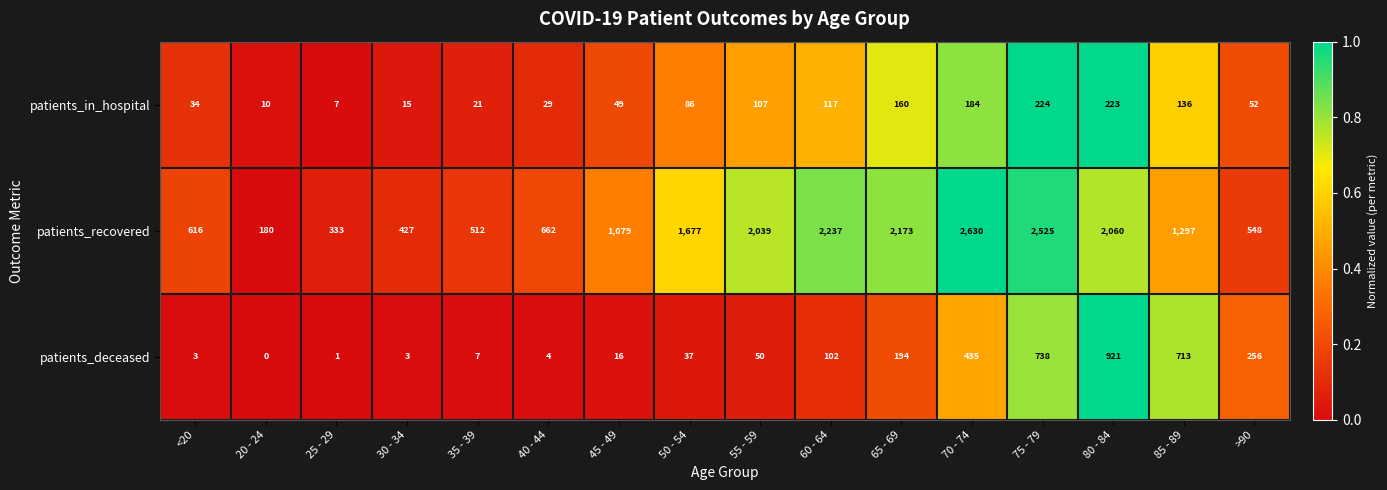

What is the spread (max minus min) of values at >90?

496